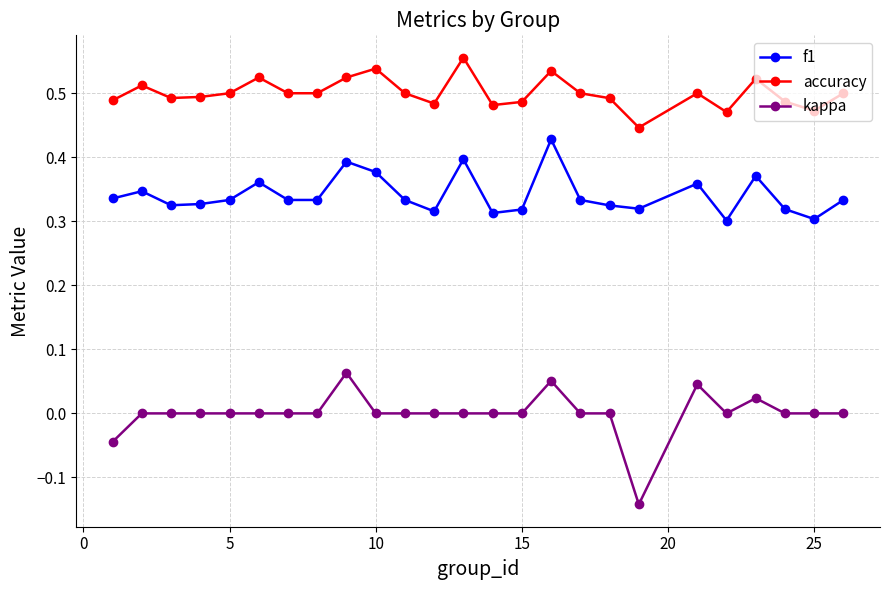

What are all the series names shown in the legend?

f1, accuracy, kappa